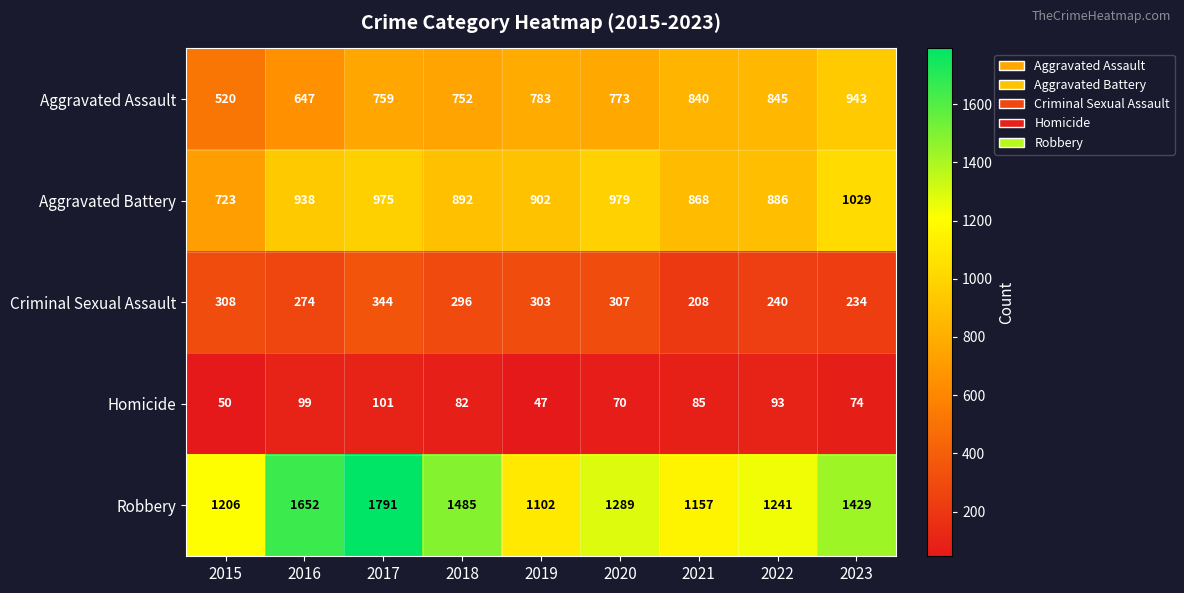

List the series in order of their peak value, lowest first.

Homicide, Criminal Sexual Assault, Aggravated Assault, Aggravated Battery, Robbery